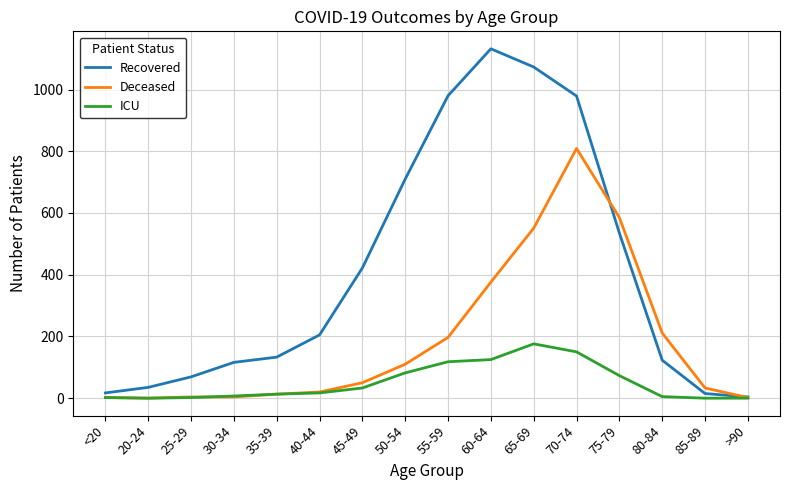

What are all the series names shown in the legend?

Recovered, Deceased, ICU